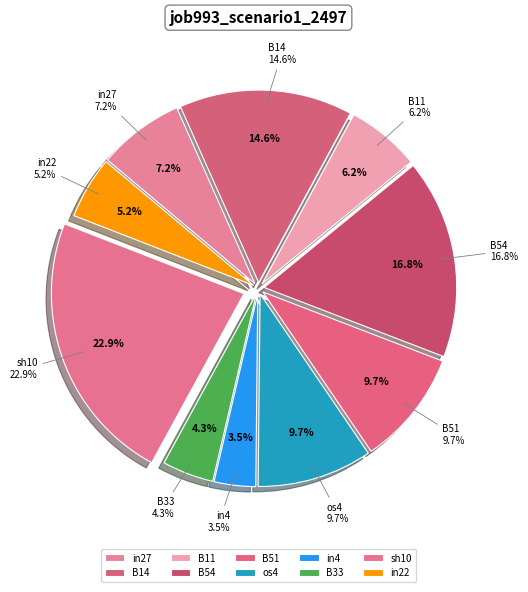

What is the smallest slice in the pie chart?

in4